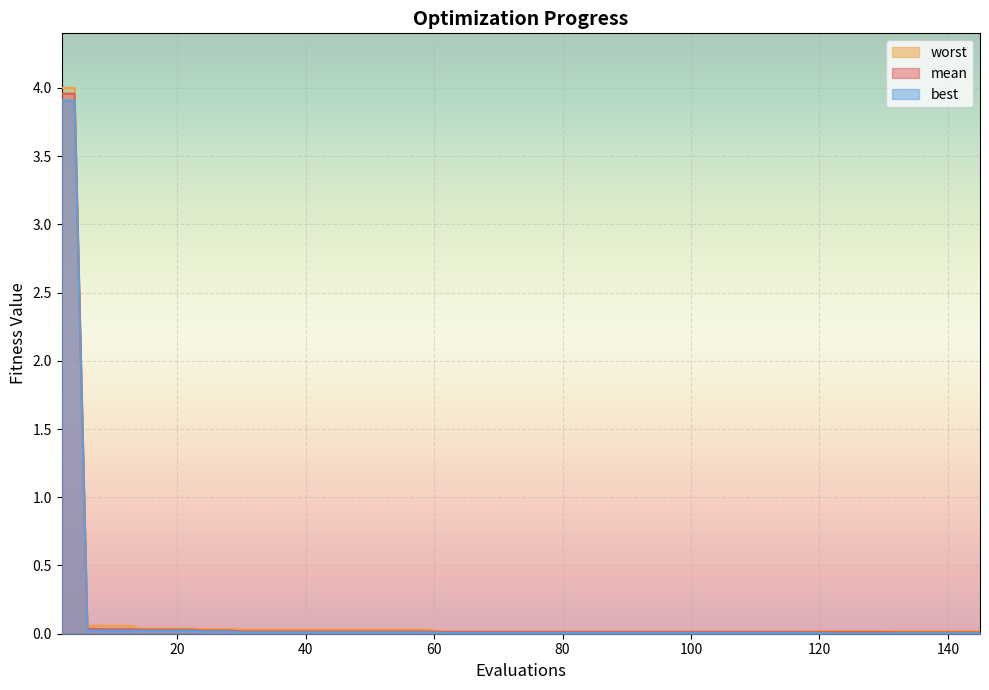

What is the greatest value displayed?

4.0